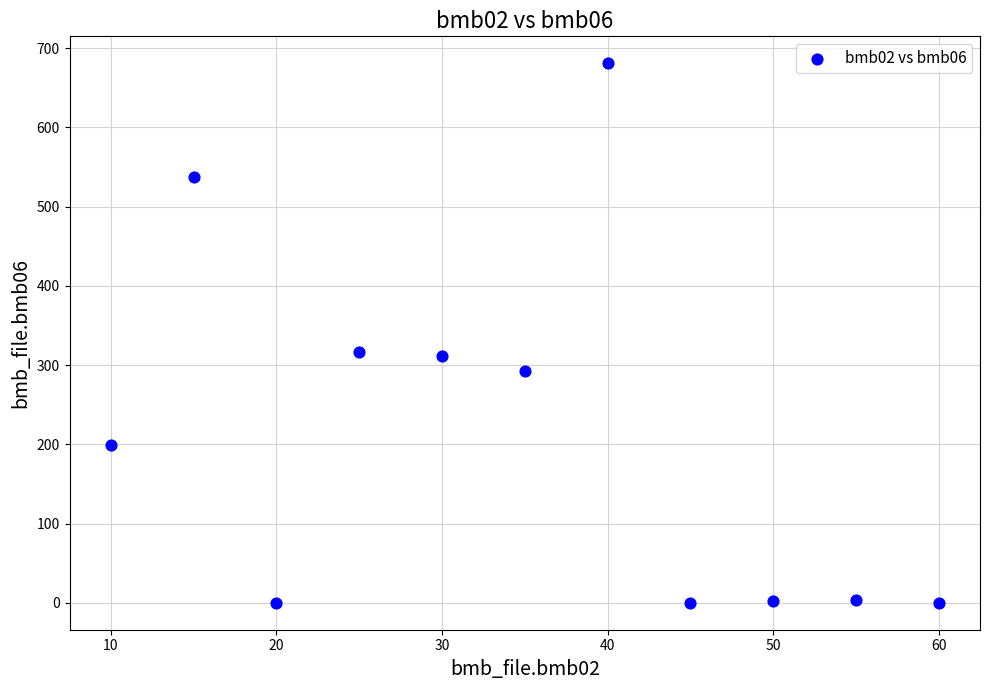

What is the average Y value?

212.9